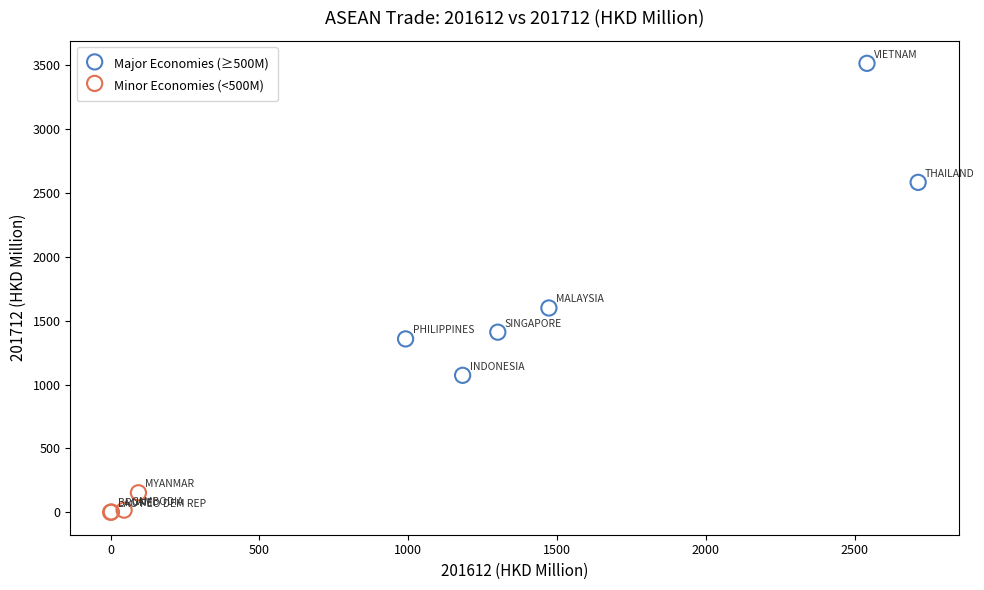

Which series contains the lowest Y value?

Minor Economies (<500M)